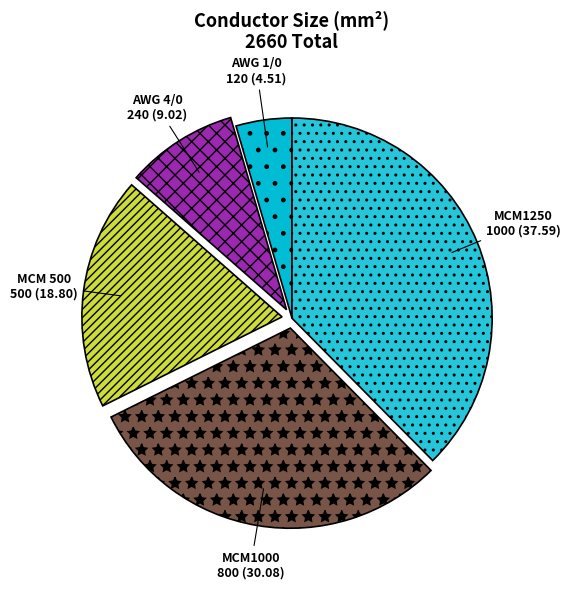

Count the number of slices in the pie.

5